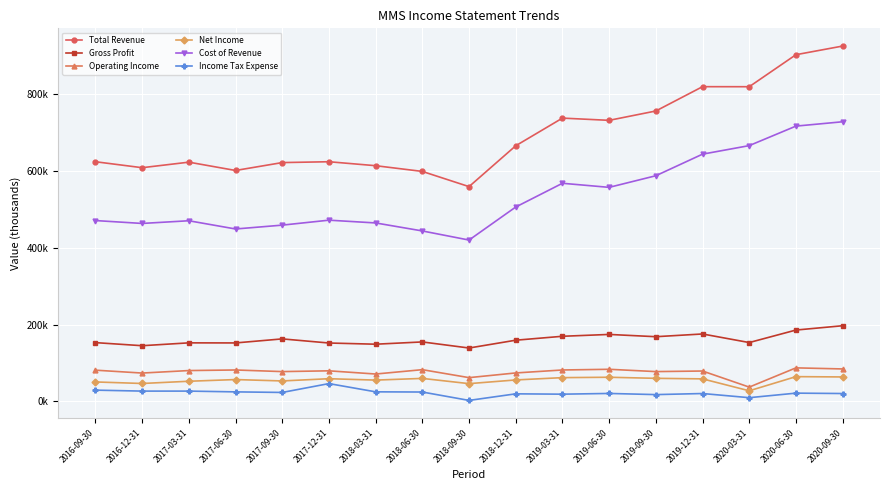

What are all the series names shown in the legend?

Total Revenue, Gross Profit, Operating Income, Net Income, Cost of Revenue, Income Tax Expense